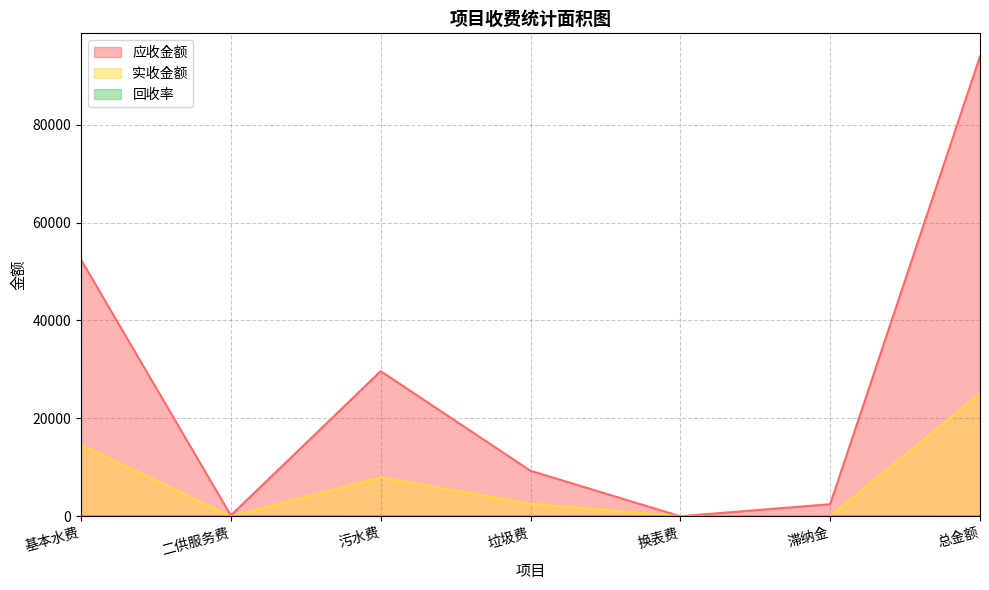

Where does the 应收金额 series first go above 9288?

基本水费